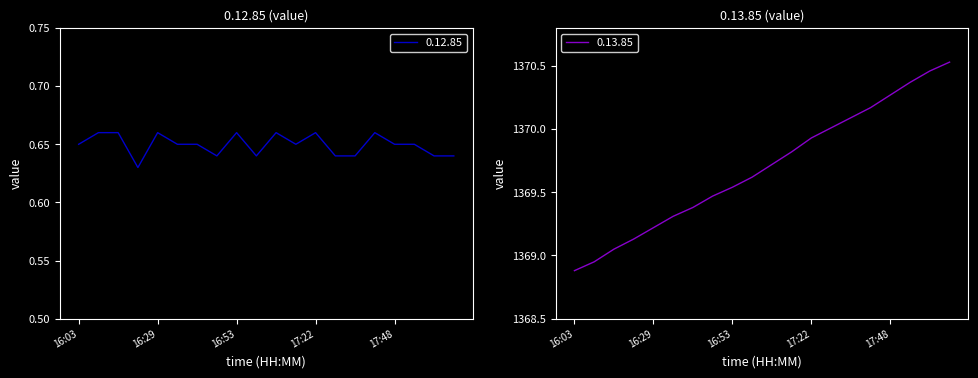

Reading left to right, list all the values displayed in this chart.

0.12.85: 0.7	0.7	0.7	0.6	0.7	0.7	0.7	0.6	0.7	0.6	0.7	0.7	0.7	0.6	0.6	0.7	0.7	0.7	0.6	0.6
0.13.85: 1368.9	1368.9	1369.1	1369.1	1369.2	1369.3	1369.4	1369.5	1369.5	1369.6	1369.7	1369.8	1369.9	1370.0	1370.1	1370.2	1370.3	1370.4	1370.5	1370.5